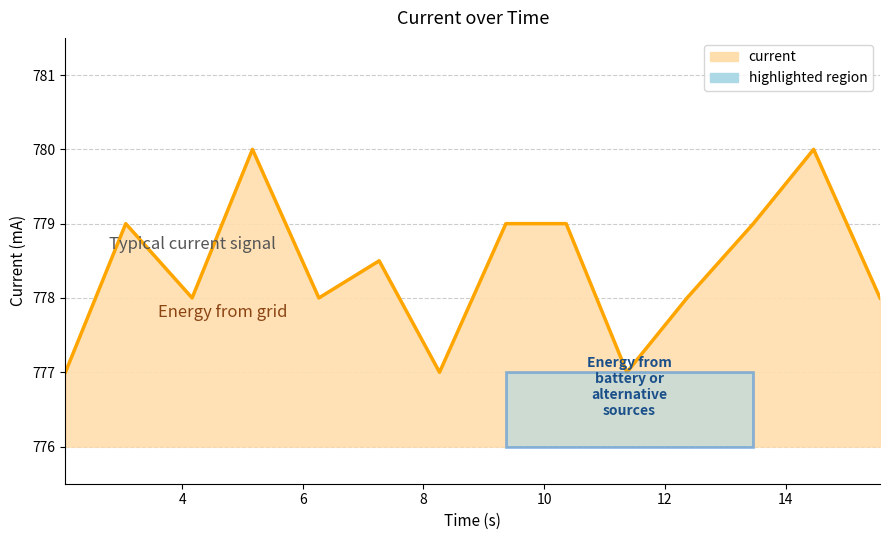

What is the greatest value displayed?

780.0